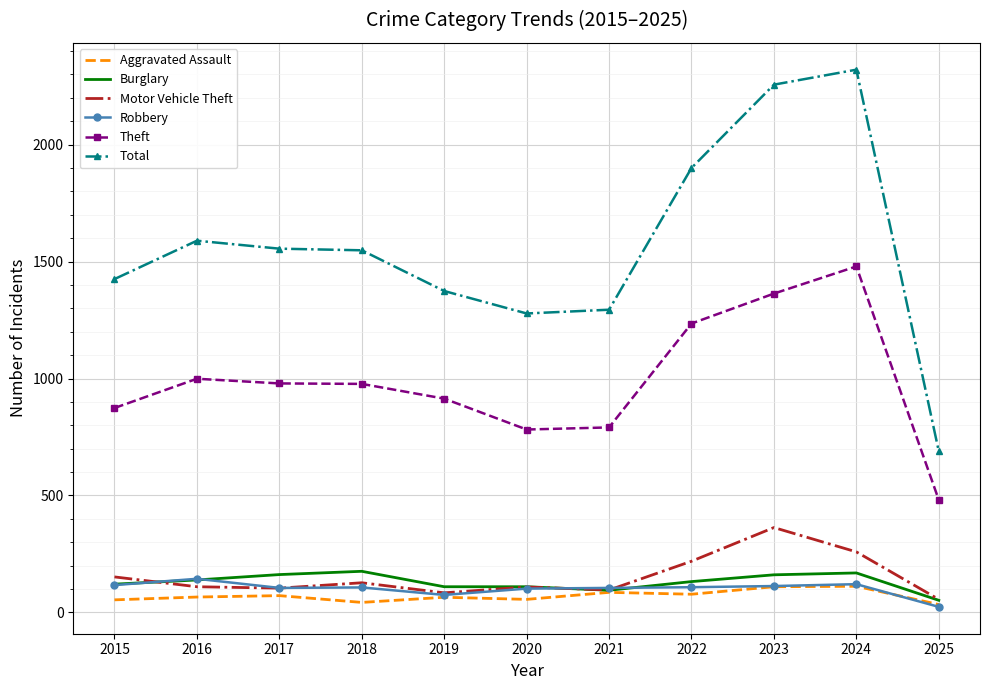

Which series has the largest total across all categories?

Total